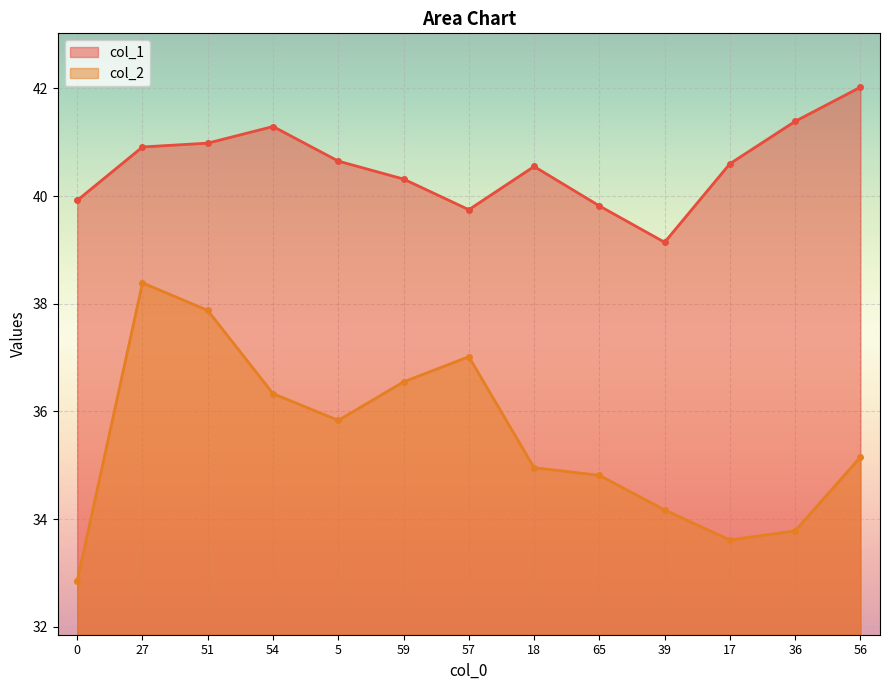

What is the difference between the second highest and minimum values in the col_2 series?

5.0